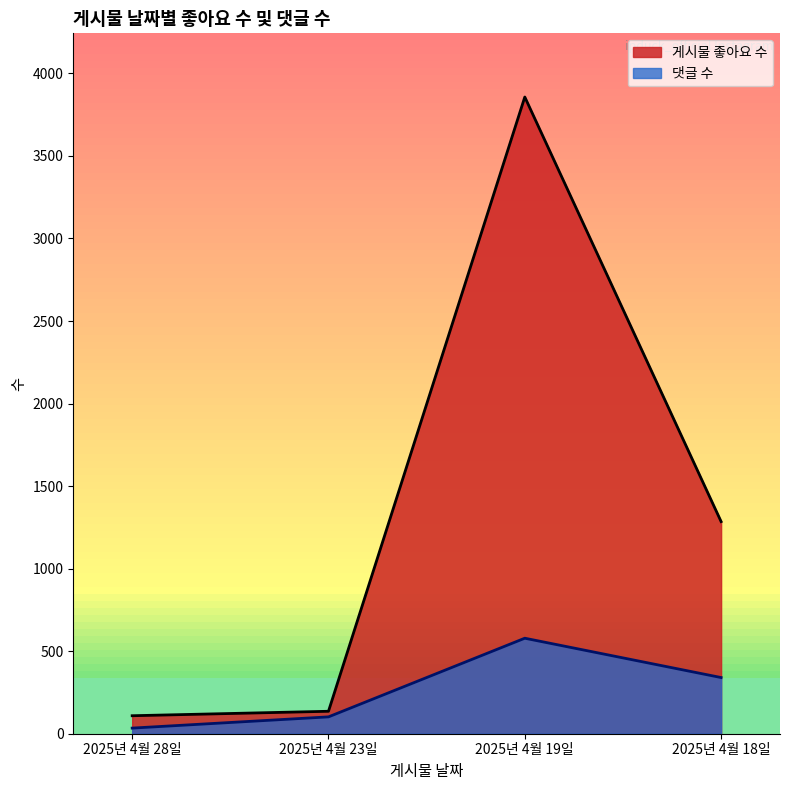

At which label does 게시물 좋아요 수 first exceed 1285?

2025년 4월 19일